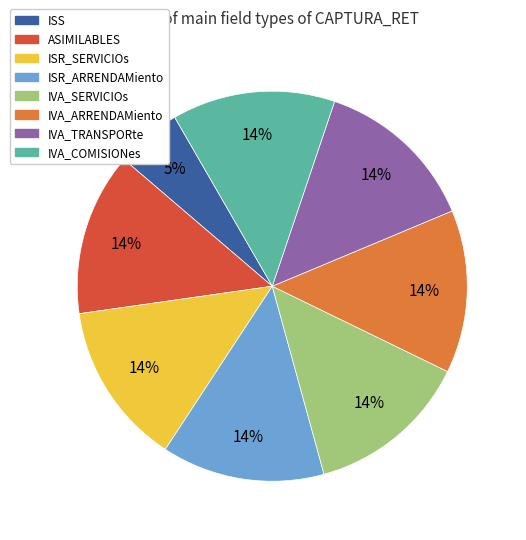

How many slices are in this pie chart?

8